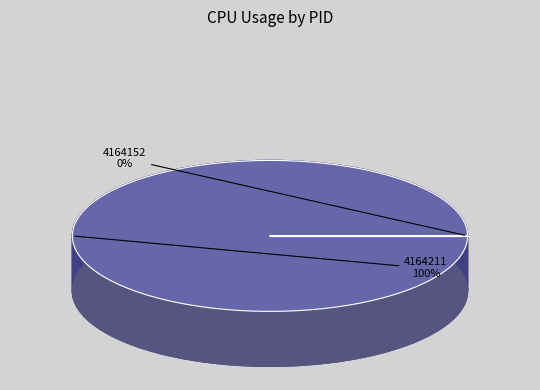

What is the smallest slice in the pie chart?

4164152